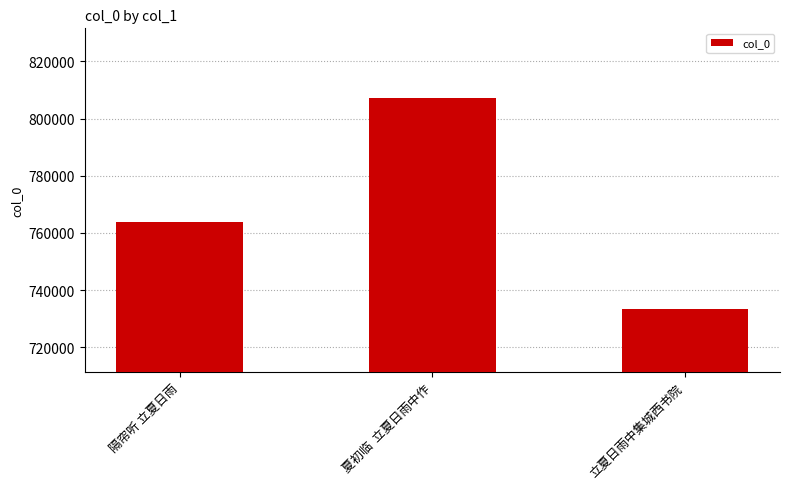

Is it true that the value at 立夏日雨中集城西书院 is 181598?

False